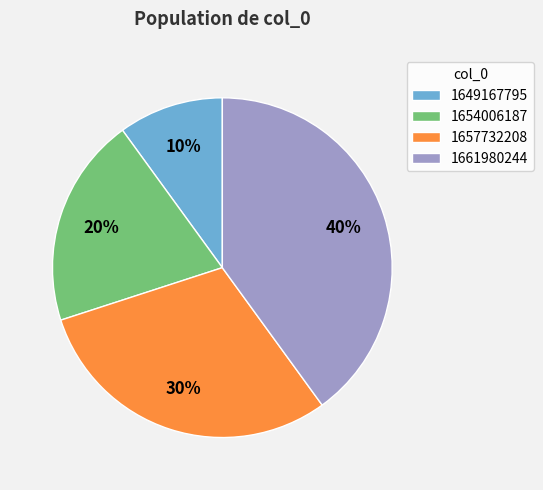

To the nearest percent, what is the combined percentage of 1661980244 and 1657732208?

70%